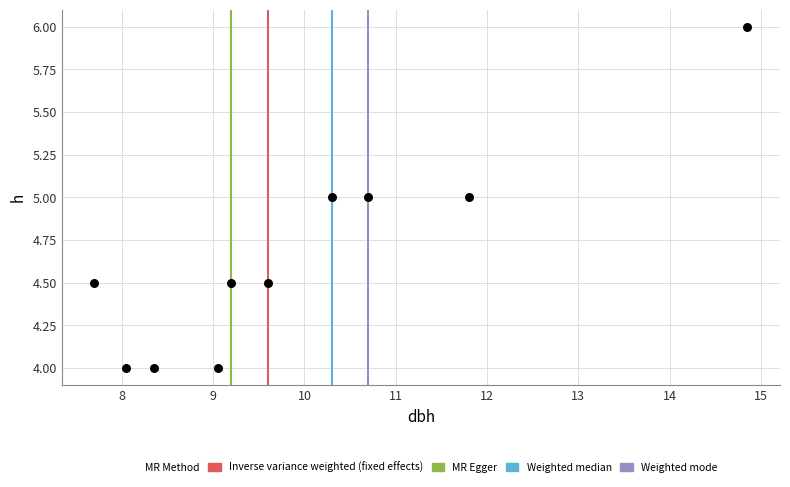

What is the range of Y values (max minus min)?

2.0